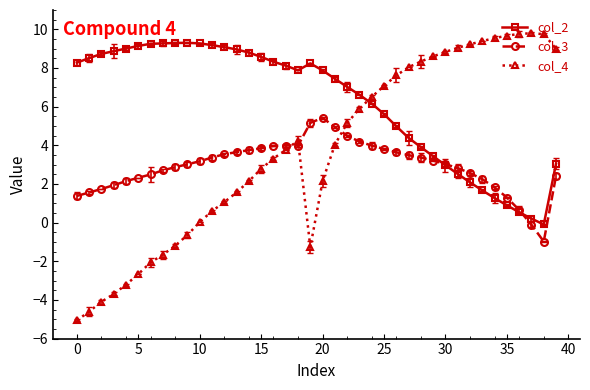

Reading left to right, extract all data points from this chart.

col_2: 8.3	8.5	8.7	8.9	9.0	9.1	9.3	9.3	9.3	9.3	9.3	9.2	9.1	9.0	8.8	8.6	8.3	8.1	7.9	8.2	7.9	7.4	7.0	6.6	6.2	5.6	5.0	4.4	3.9	3.4	3.0	2.5	2.1	1.7	1.3	0.9	0.5	0.2	-0.1	3.0
col_3: 1.4	1.6	1.7	1.9	2.1	2.3	2.5	2.7	2.9	3.0	3.2	3.4	3.5	3.6	3.8	3.9	4.0	4.0	4.0	5.2	5.4	4.9	4.5	4.2	4.0	3.8	3.6	3.5	3.4	3.2	3.0	2.8	2.6	2.2	1.8	1.3	0.7	-0.1	-1.0	2.4
col_4: -5.1	-4.6	-4.1	-3.7	-3.2	-2.7	-2.1	-1.7	-1.2	-0.6	0.0	0.6	1.1	1.6	2.1	2.8	3.3	3.8	4.2	-1.3	2.1	4.0	5.1	5.9	6.5	7.1	7.6	8.0	8.3	8.6	8.8	9.0	9.2	9.4	9.5	9.7	9.8	9.8	9.8	9.0